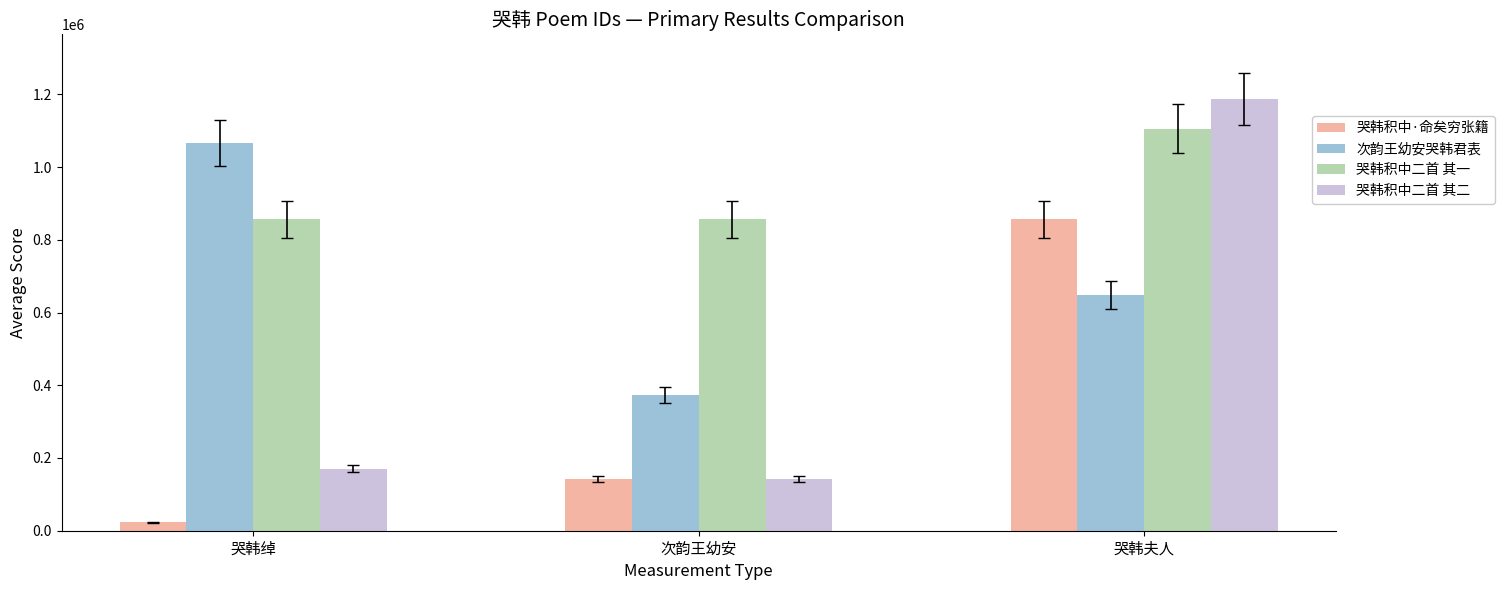

What is the maximum value for 哭韩积中二首 其二?

1186844